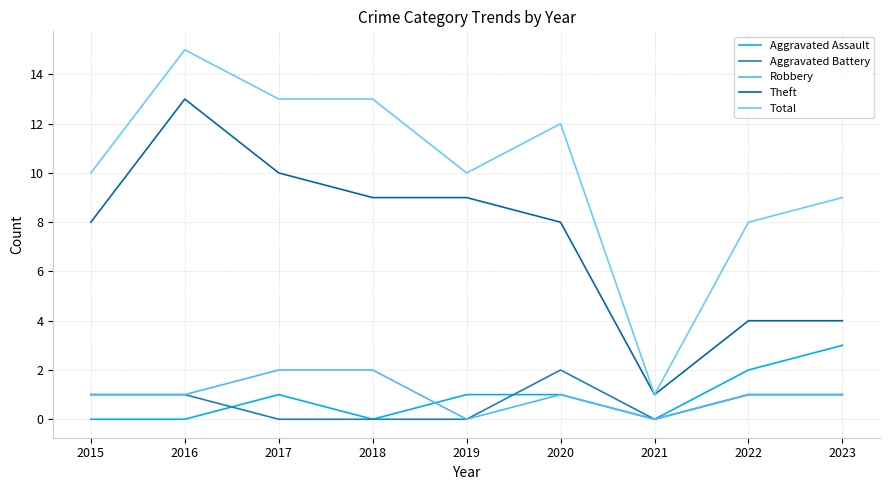

Reading left to right, extract all data points from this chart.

Aggravated Assault: 2015=0	2016=0	2017=1	2018=0	2019=1	2020=1	2021=0	2022=2	2023=3
Aggravated Battery: 2015=1	2016=1	2017=0	2018=0	2019=0	2020=2	2021=0	2022=1	2023=1
Robbery: 2015=1	2016=1	2017=2	2018=2	2019=0	2020=1	2021=0	2022=1	2023=1
Theft: 2015=8	2016=13	2017=10	2018=9	2019=9	2020=8	2021=1	2022=4	2023=4
Total: 2015=10	2016=15	2017=13	2018=13	2019=10	2020=12	2021=1	2022=8	2023=9